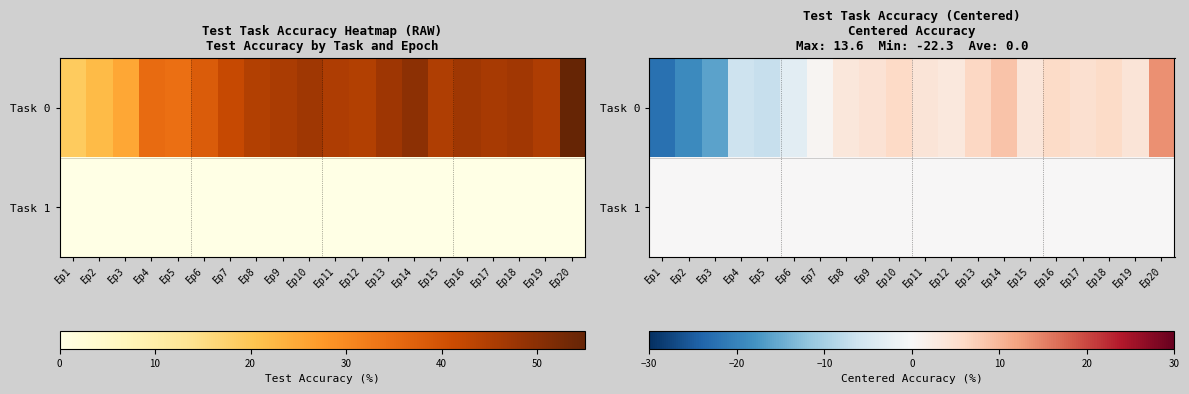

At which label is Task 0 closest to -4?

Ep6